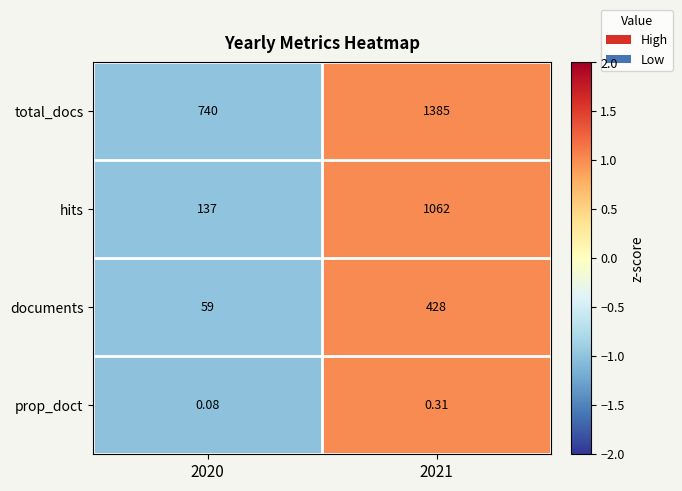

Which category has the highest value across all series?

2021